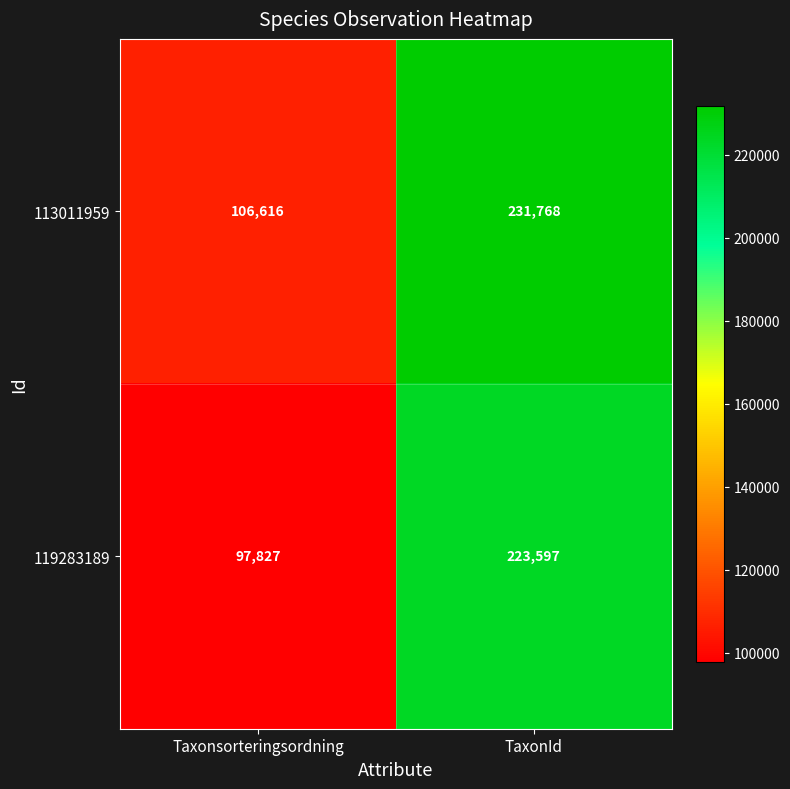

Reading left to right, transcribe all the data shown in this chart.

113011959: 106616	231768
119283189: 97827	223597